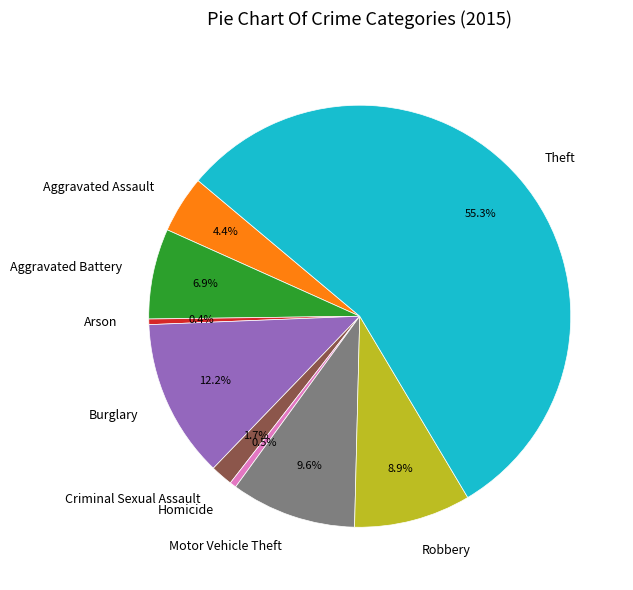

How many segments does this pie chart have?

9